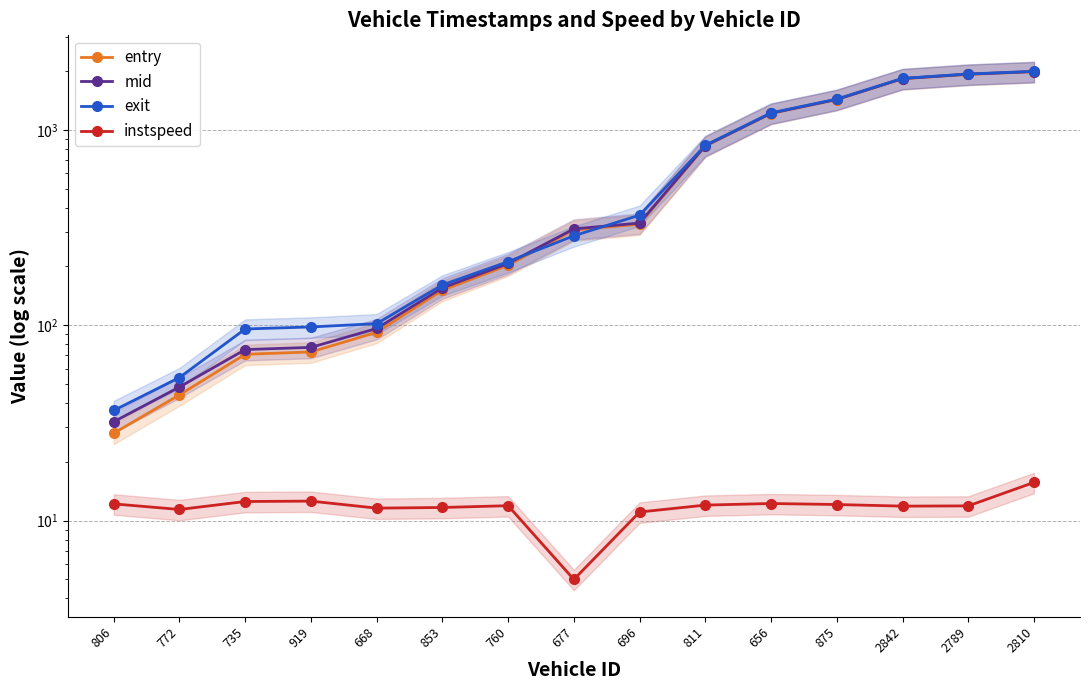

List the series in order of their peak value, highest first.

exit, mid, entry, instspeed